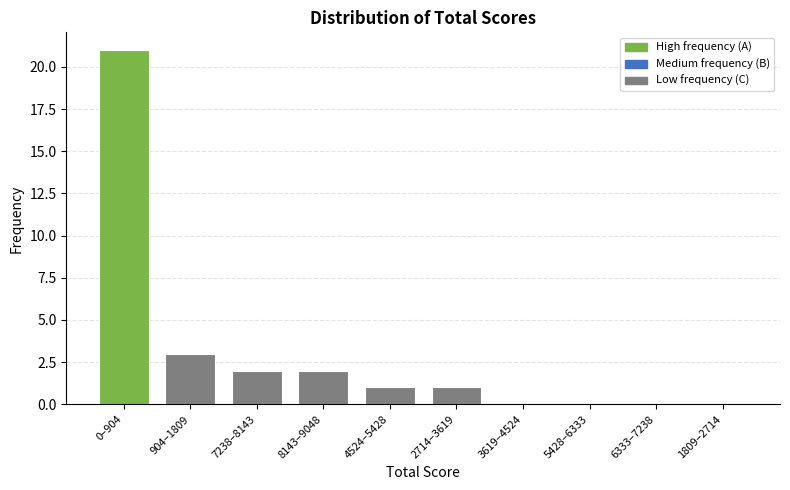

Reading right to left, extract all data points from this chart.

1809–2714=0	6333–7238=0	5428–6333=0	3619–4524=0	2714–3619=1	4524–5428=1	8143–9048=2	7238–8143=2	904–1809=3	0–904=21